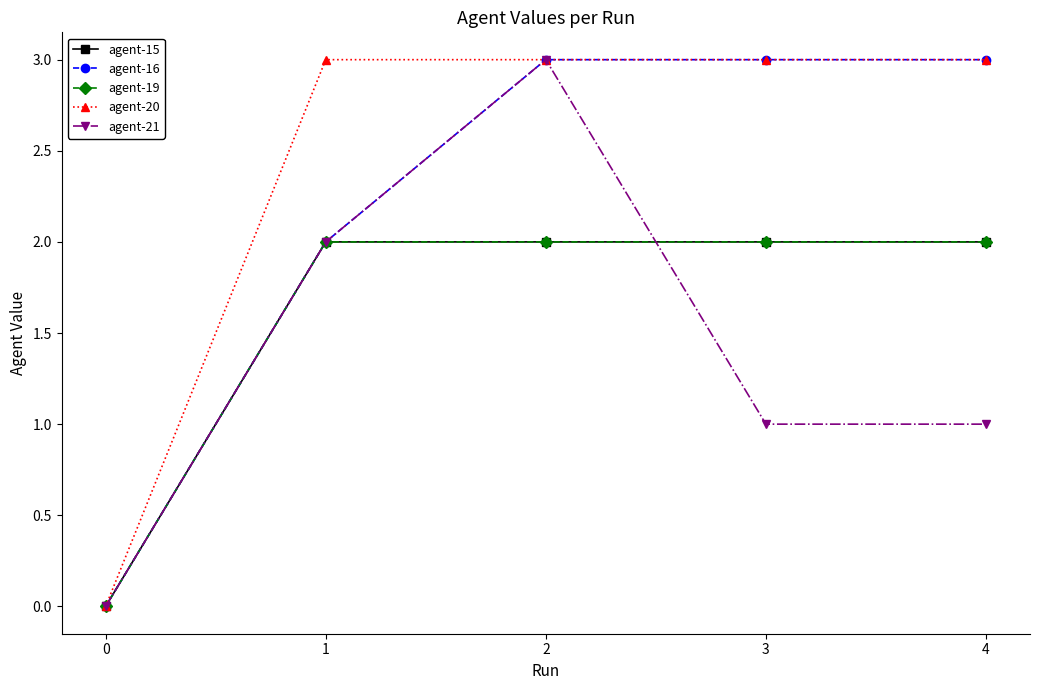

True or false: agent-15 and agent-19 intersect in this chart.

False